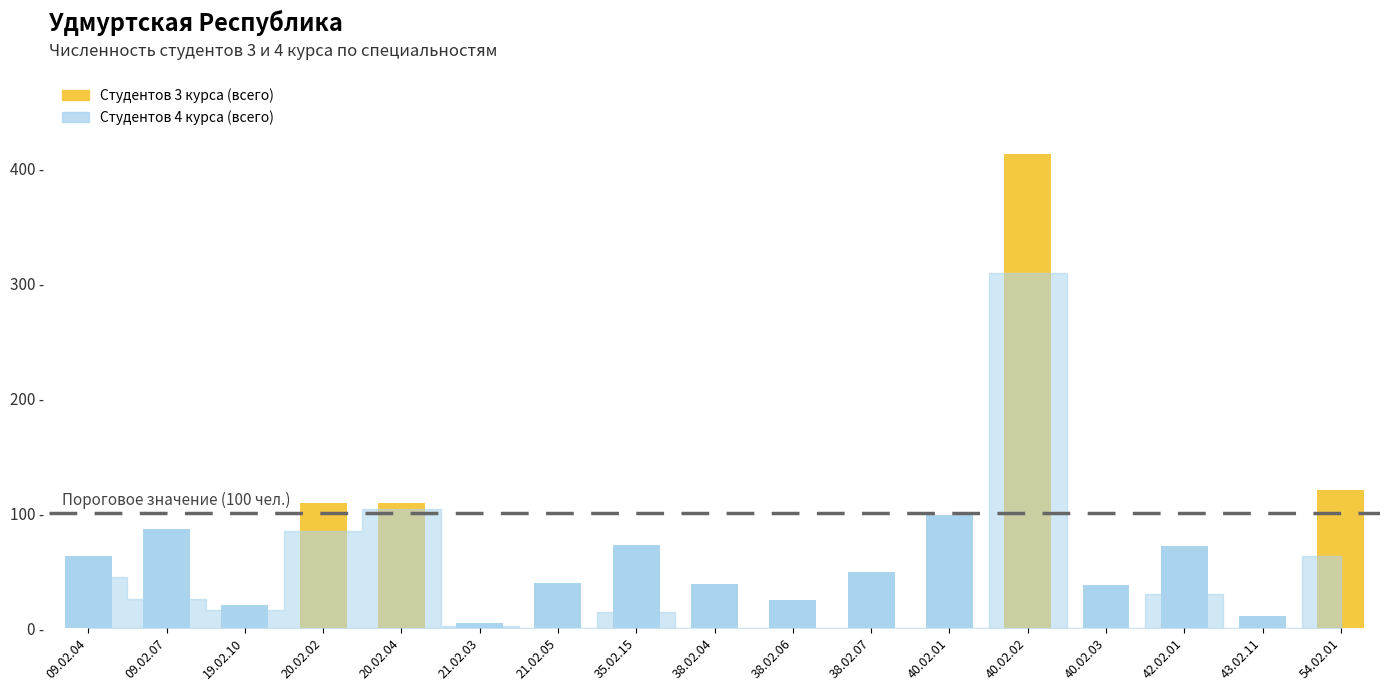

Between 09.02.04 and 21.02.05, which series saw the biggest shift?

Студентов 4 курса (всего)